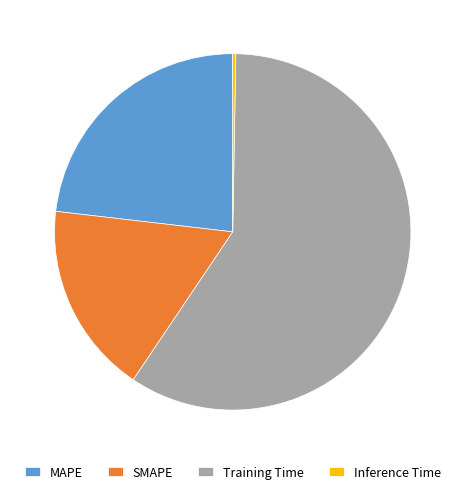

The SMAPE slice represents 17% of the pie. True or false?

True